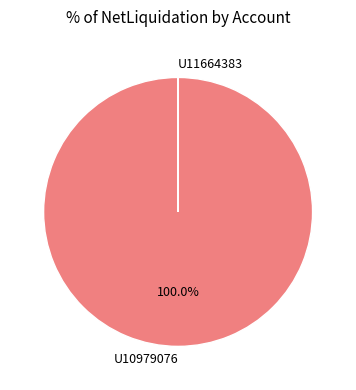

To the nearest percent, what percentage of the pie is U10979076?

100%